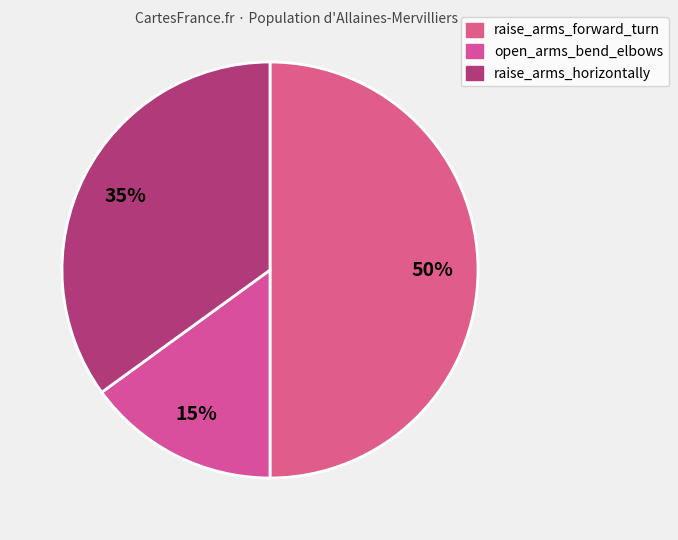

Which slice is the largest?

raise_arms_forward_turn